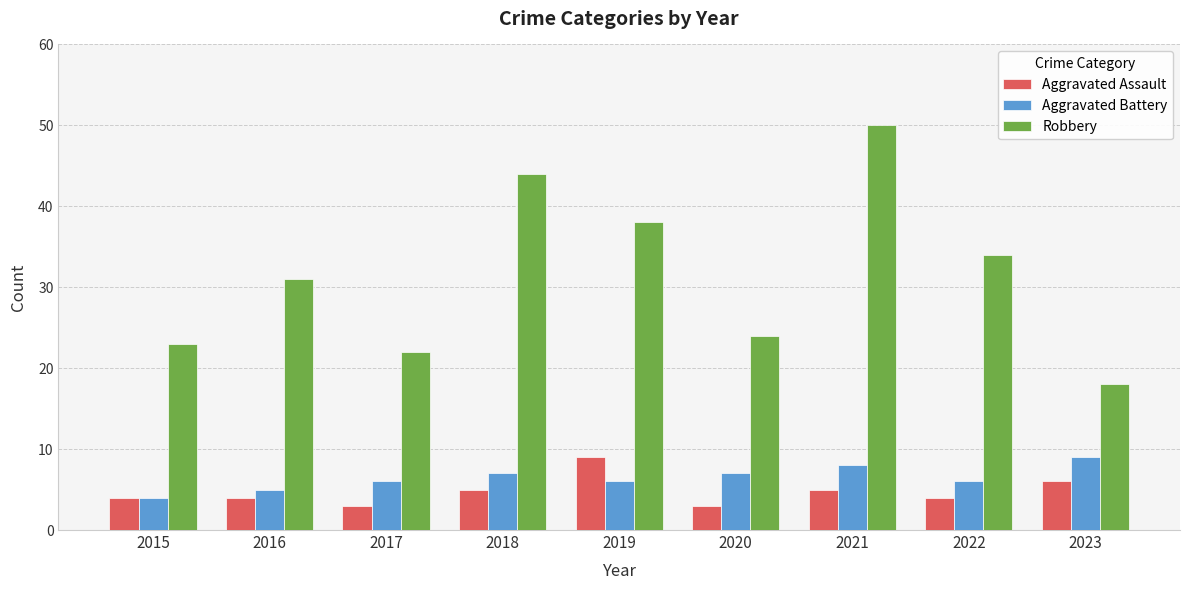

How many categories are shown in the chart?

9